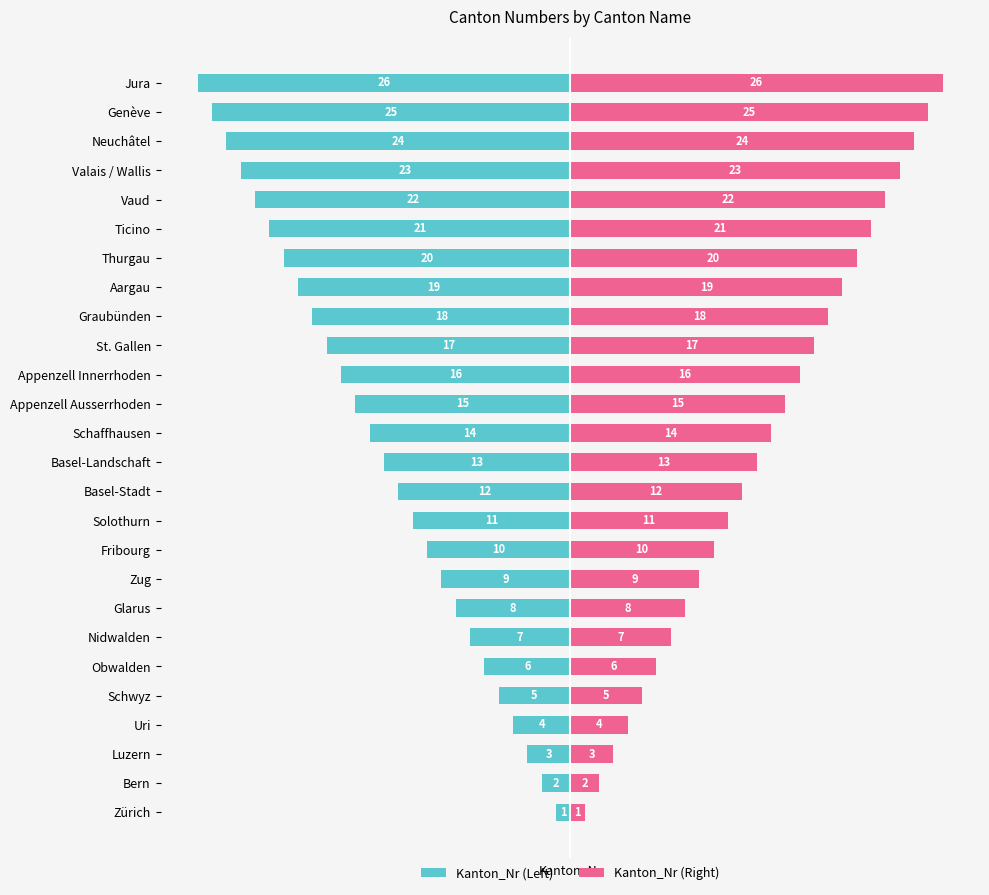

True or false: Kanton_Nr (Left) has a value of -1 at Zürich.

True